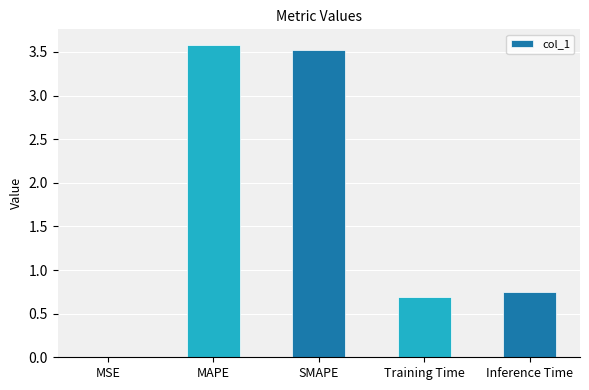

The value at MAPE is 5.9. True or false?

False